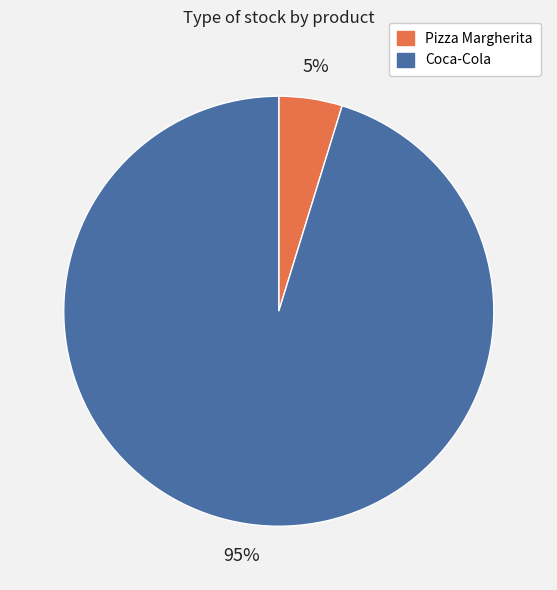

Which slice is the largest?

Coca-Cola